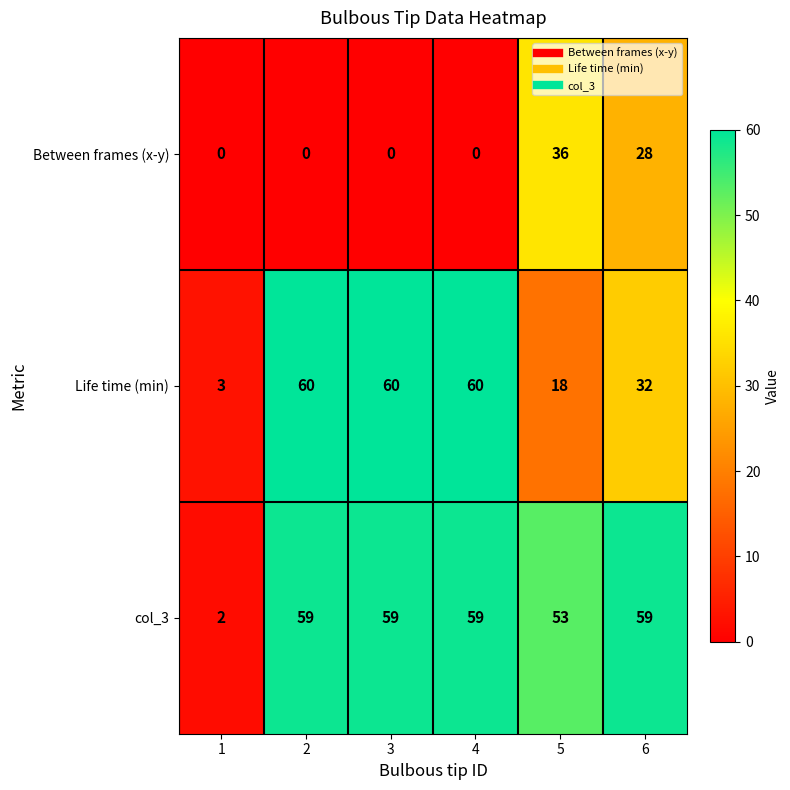

Is the value of Between frames (x-y) at 4 greater than the value of Life time (min) at 6?

No